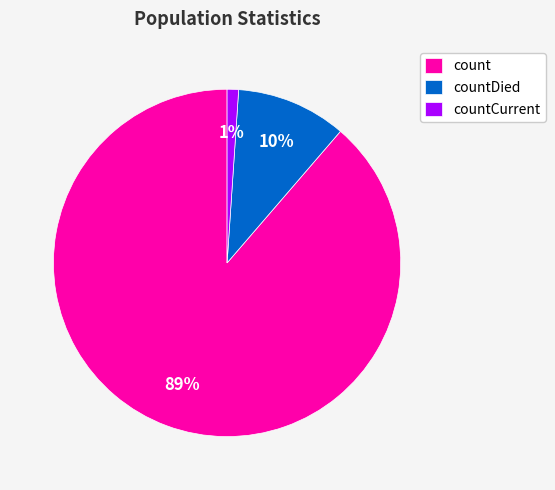

The countDied slice represents 10% of the pie. True or false?

True